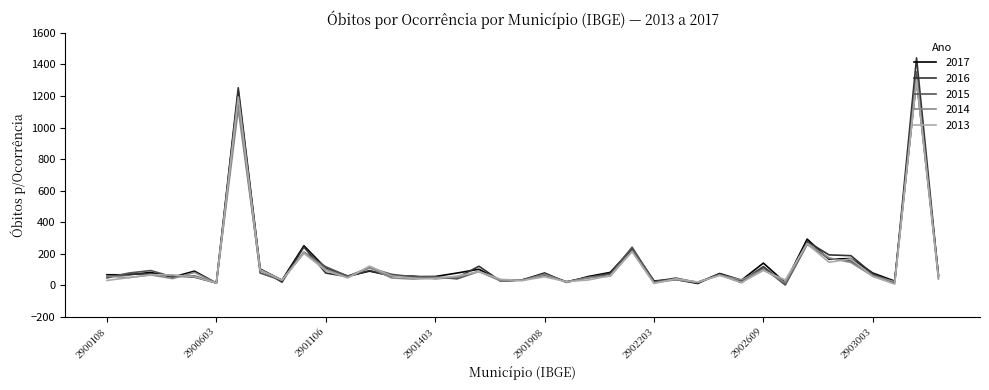

True or false: 2015 and 2016 intersect in this chart.

True